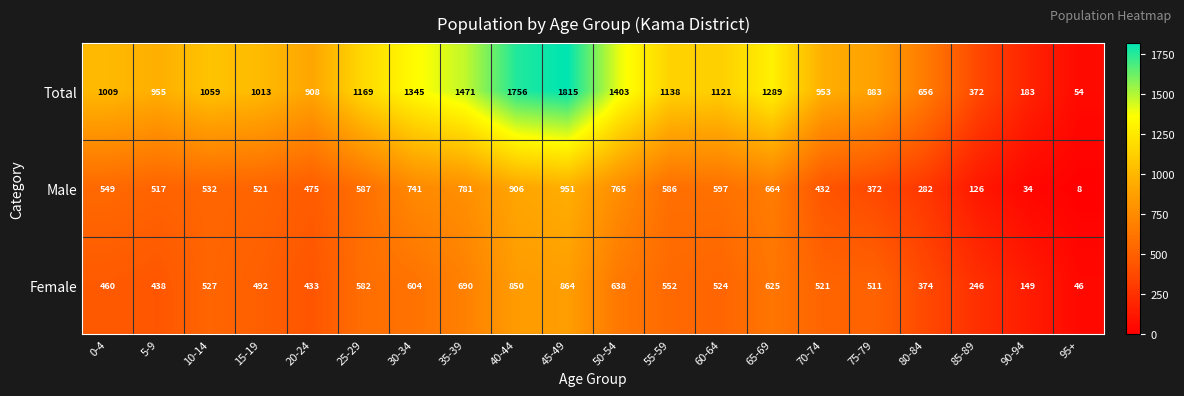

What is the average value of the Male series?

521